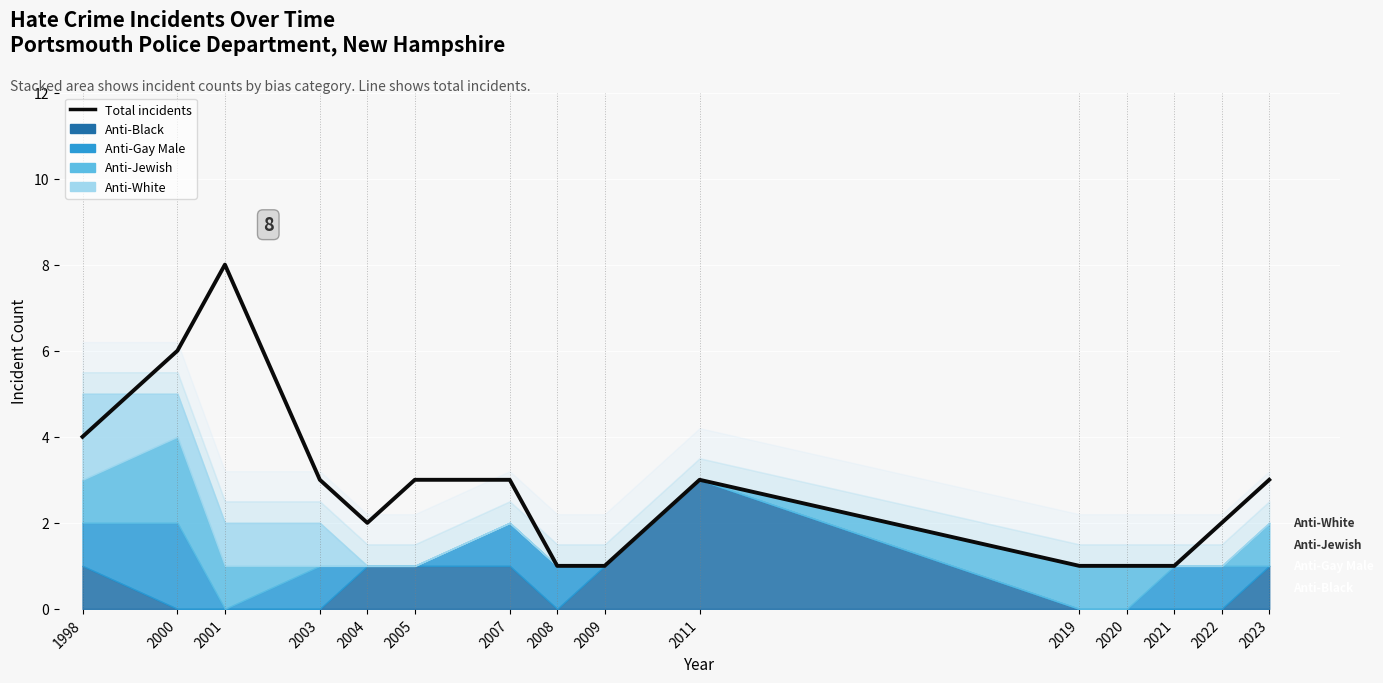

What is the greatest value displayed?

8